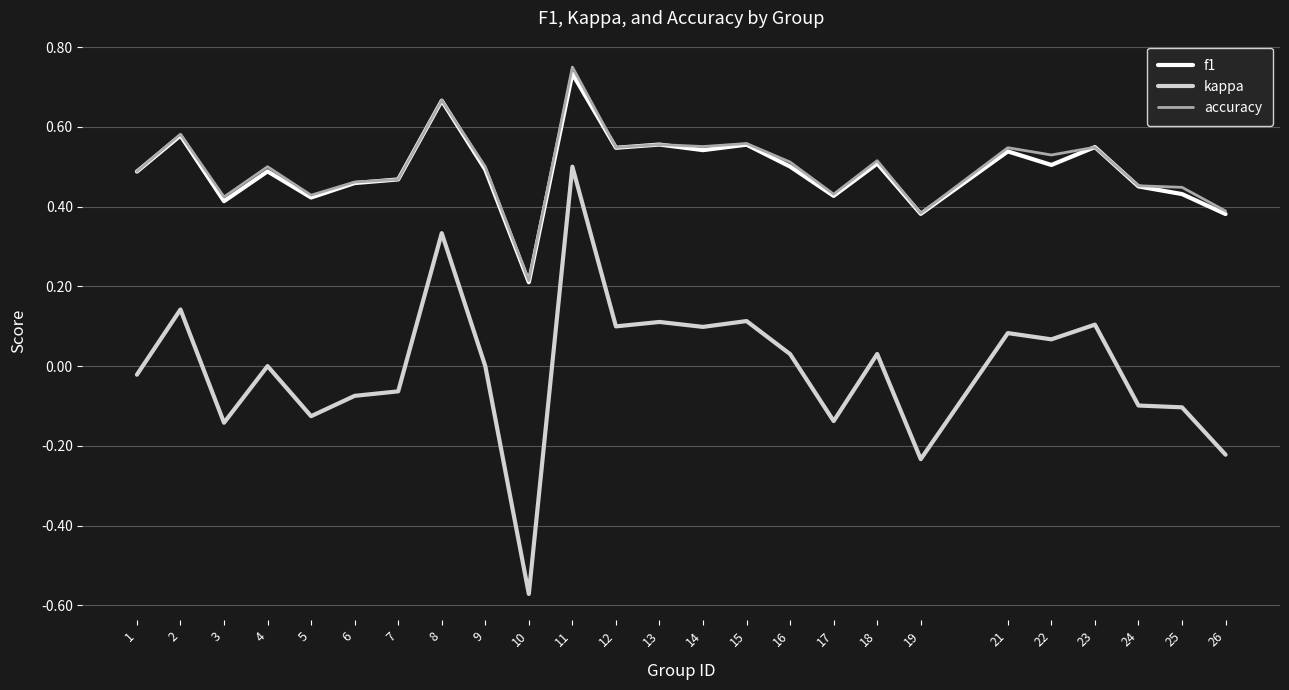

How many lines are shown in the chart?

3